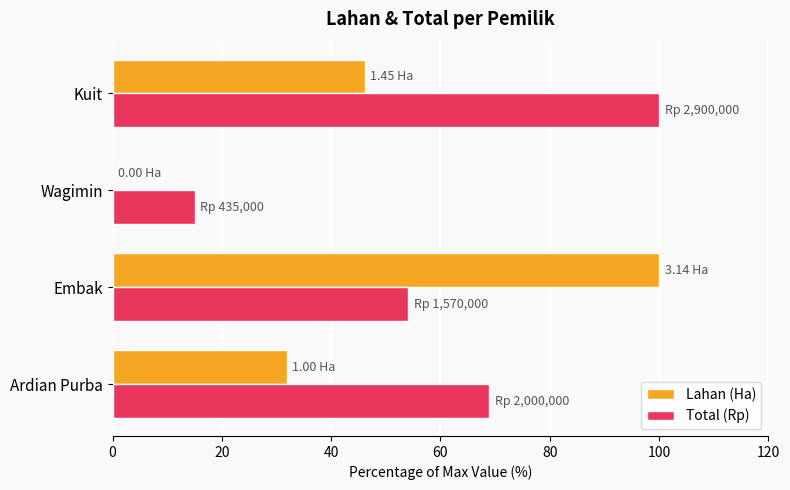

Which series has the largest total across all categories?

Total (Rp)